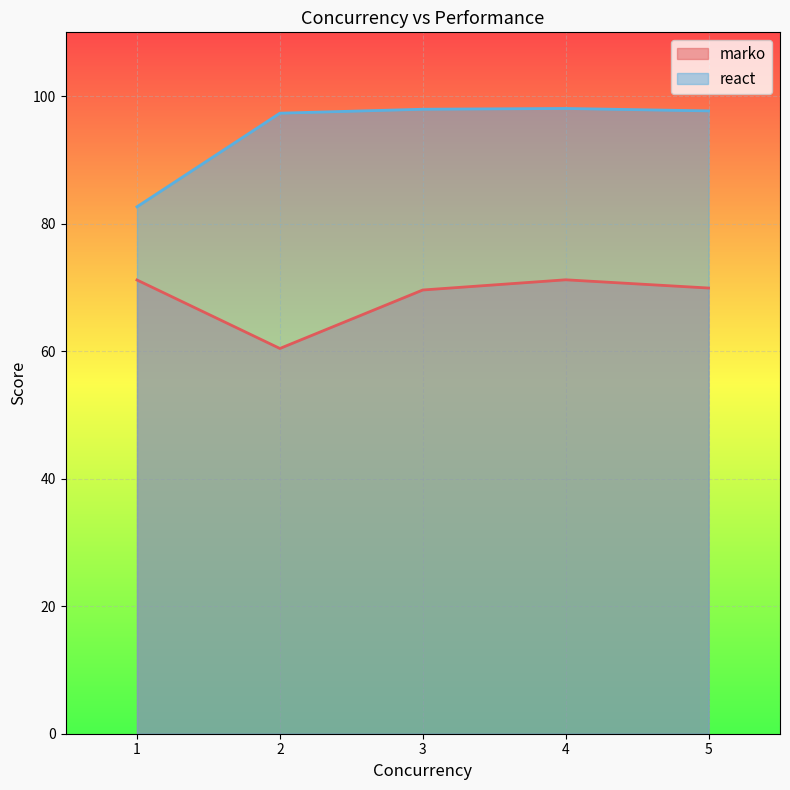

Which series has the largest total across all categories?

react